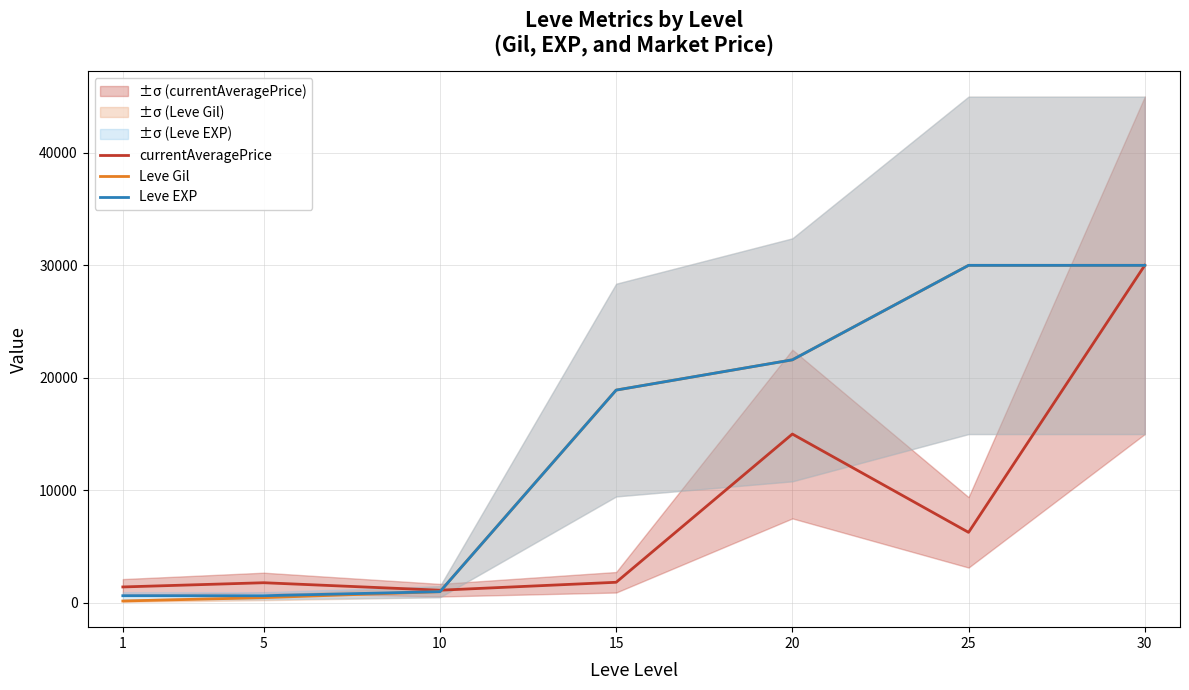

At which category is the sum across all series the highest?

30